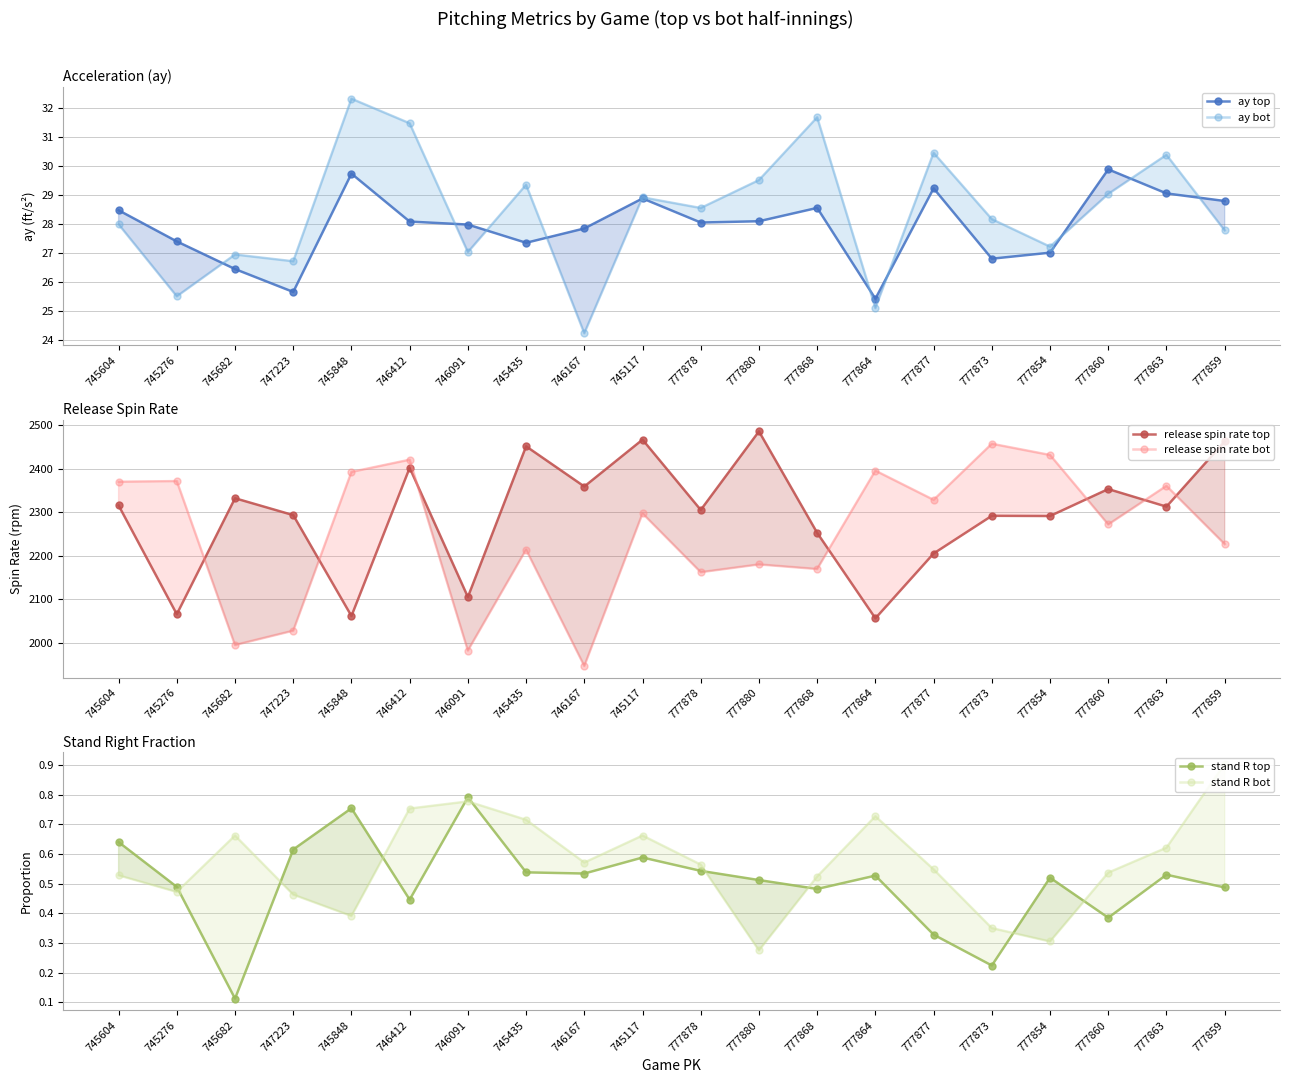

At which category is the sum across all series the highest?

746412